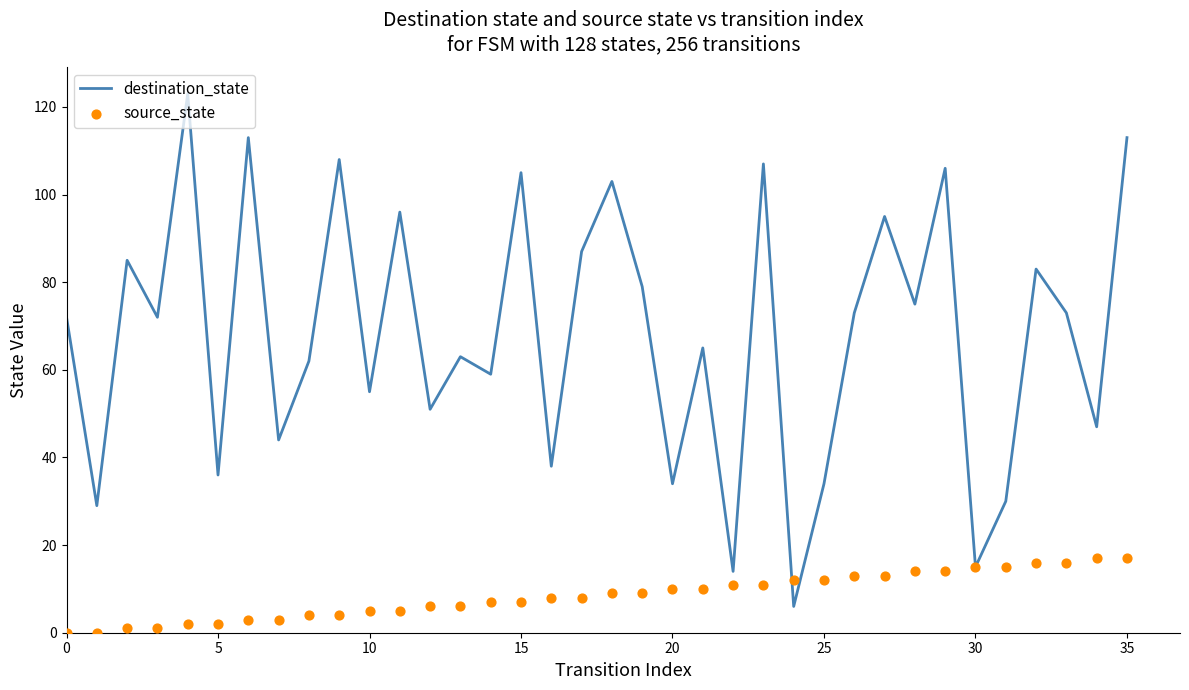

What are all the series names shown in the legend?

destination_state, source_state